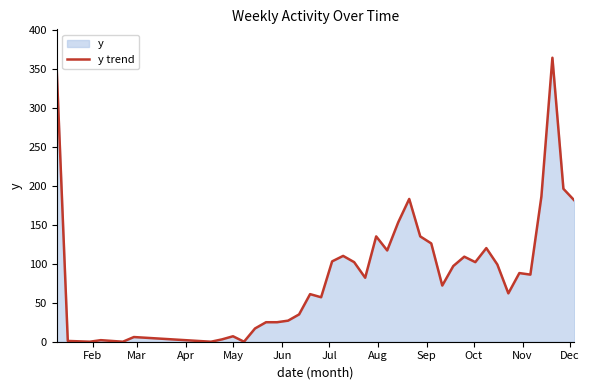

What is the average value?

91